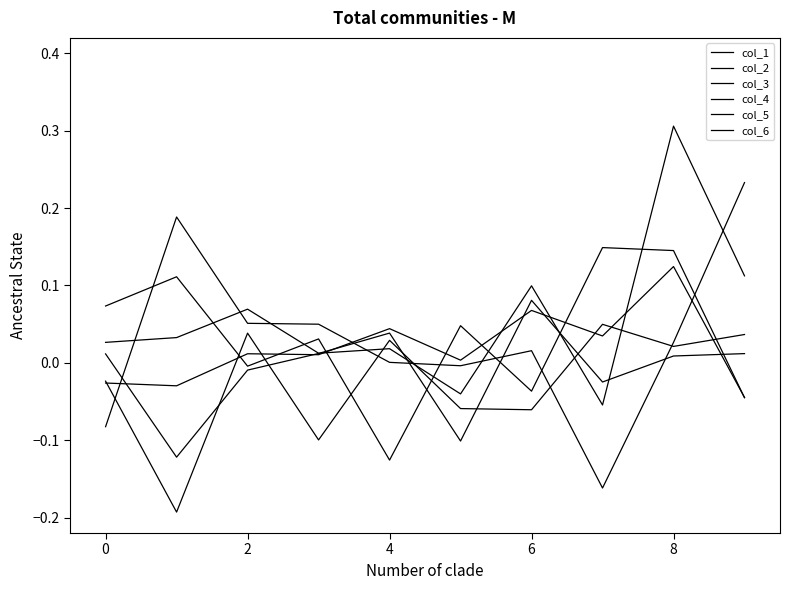

At which label does col_4 first exceed 0?

2